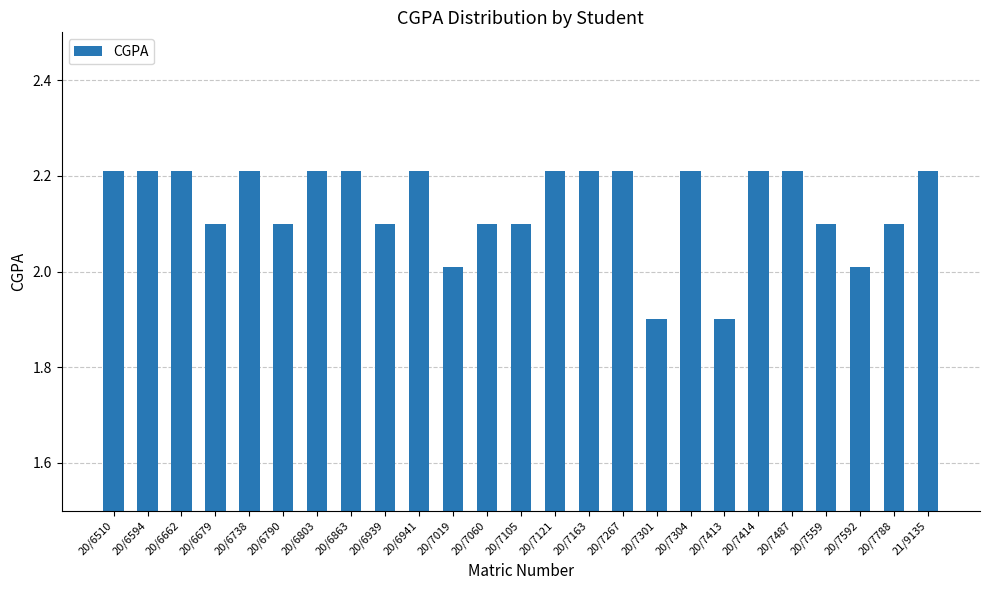

What is the value of the 13th bar from the left?

2.1